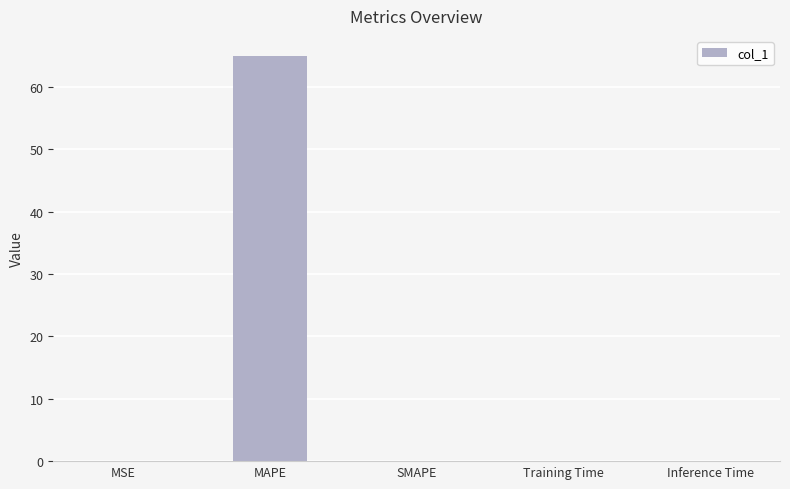

Count the number of data series in this chart.

1